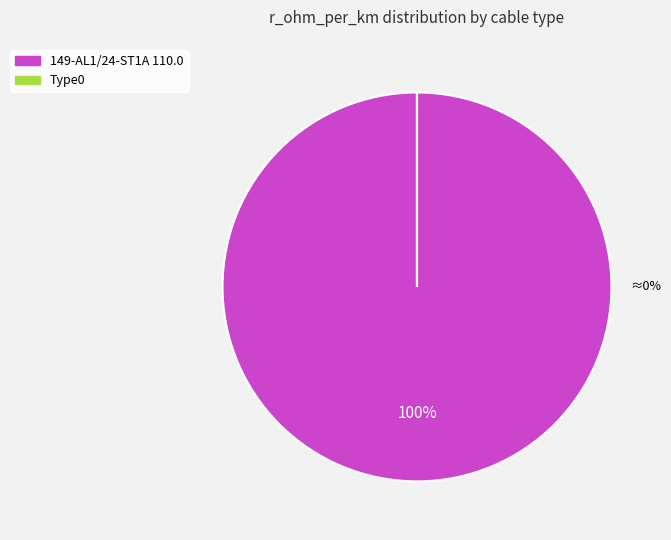

How many slices are in this pie chart?

2